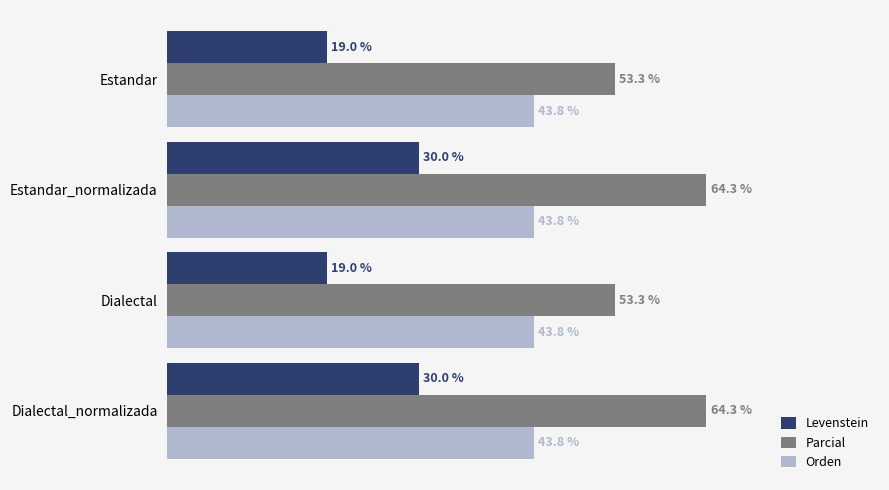

Is the value of Parcial at Dialectal_normalizada greater than the value of Levenstein at Estandar_normalizada?

Yes